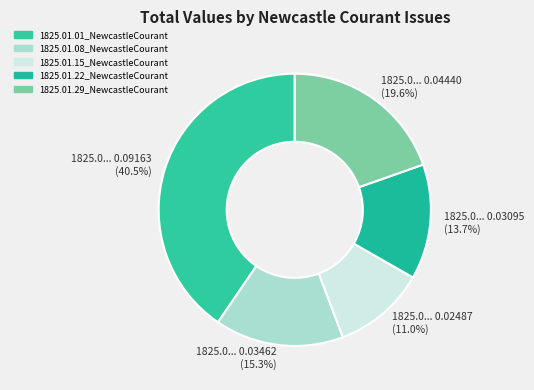

Is 1825.01.15_NewcastleCourant the majority of the pie?

No